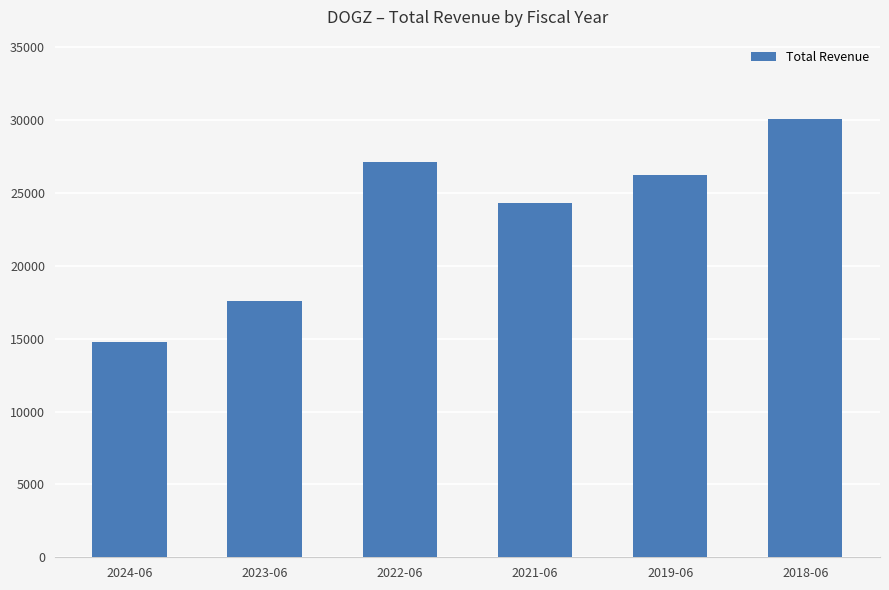

Are the bars horizontal?

No